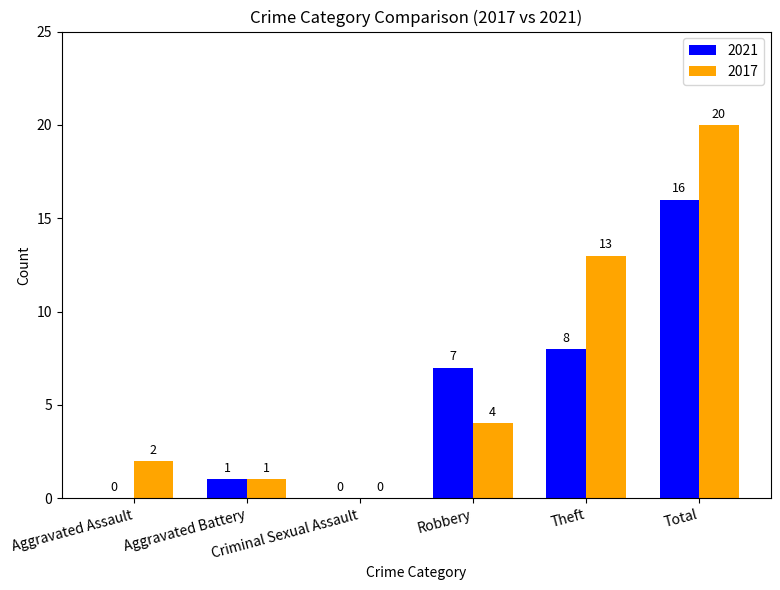

How many groups of bars are there?

6